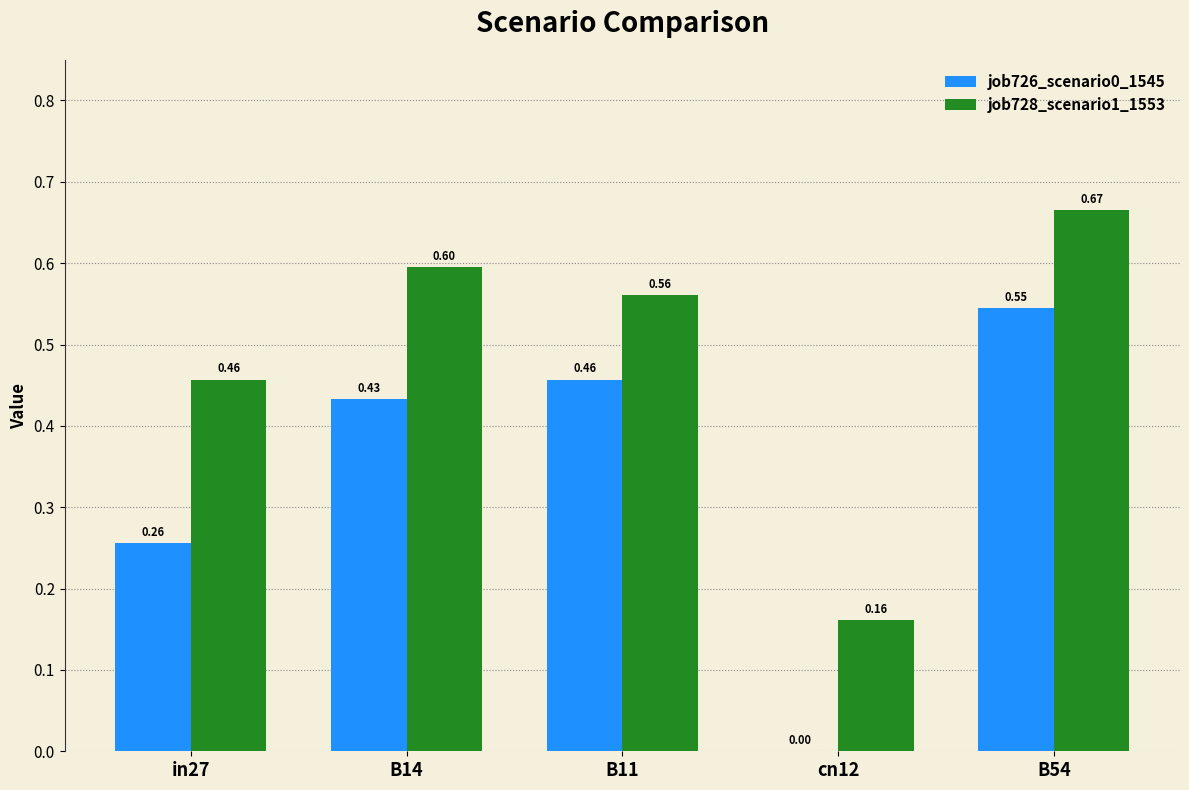

Which series changed the most between in27 and B54?

job726_scenario0_1545